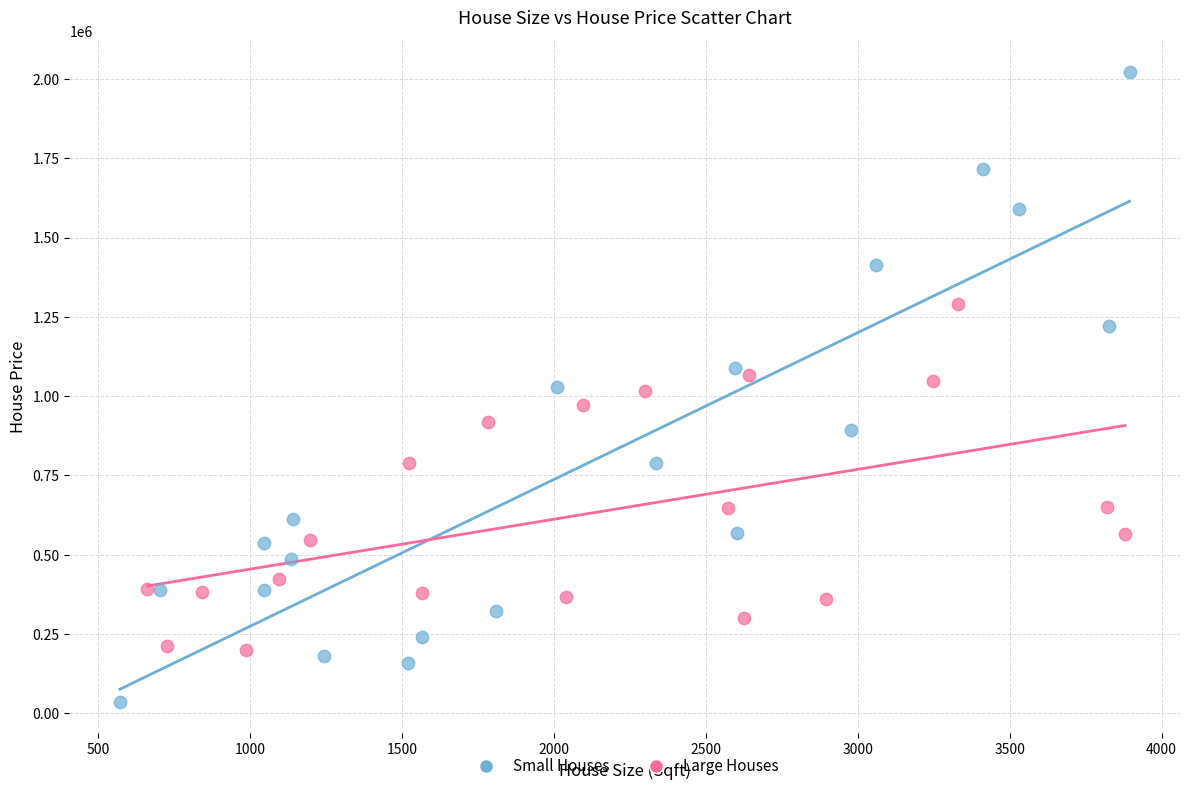

Which series reaches the maximum Y coordinate?

Small Houses